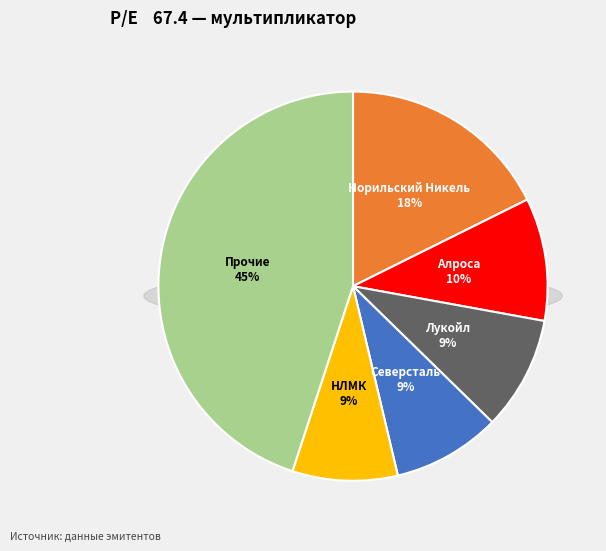

The МРСК Центра slice represents 14% of the pie. True or false?

False